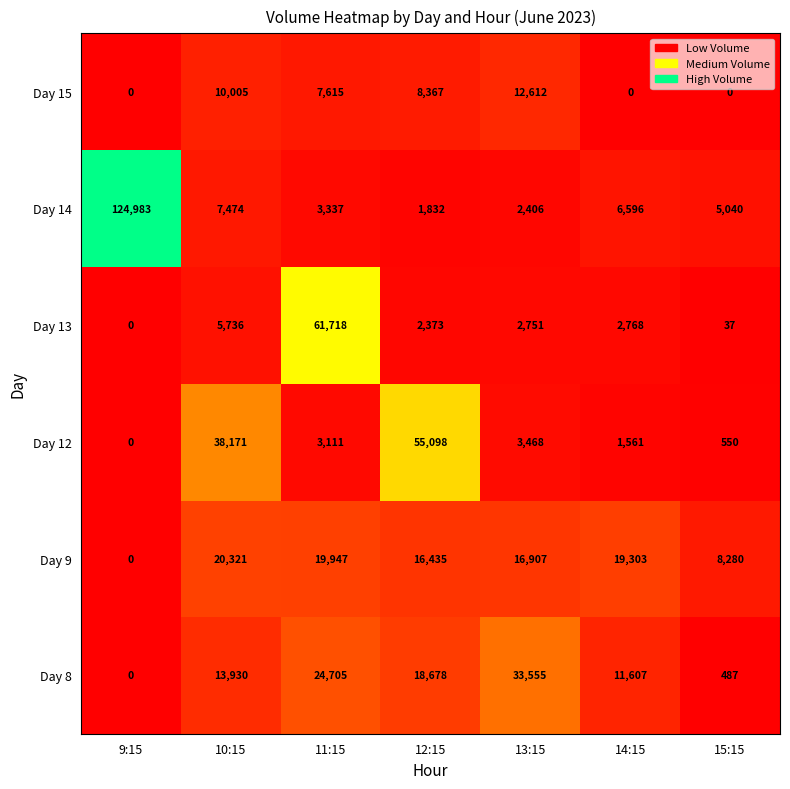

The Day 14 series shows 1628 at 13:15. True or false?

False